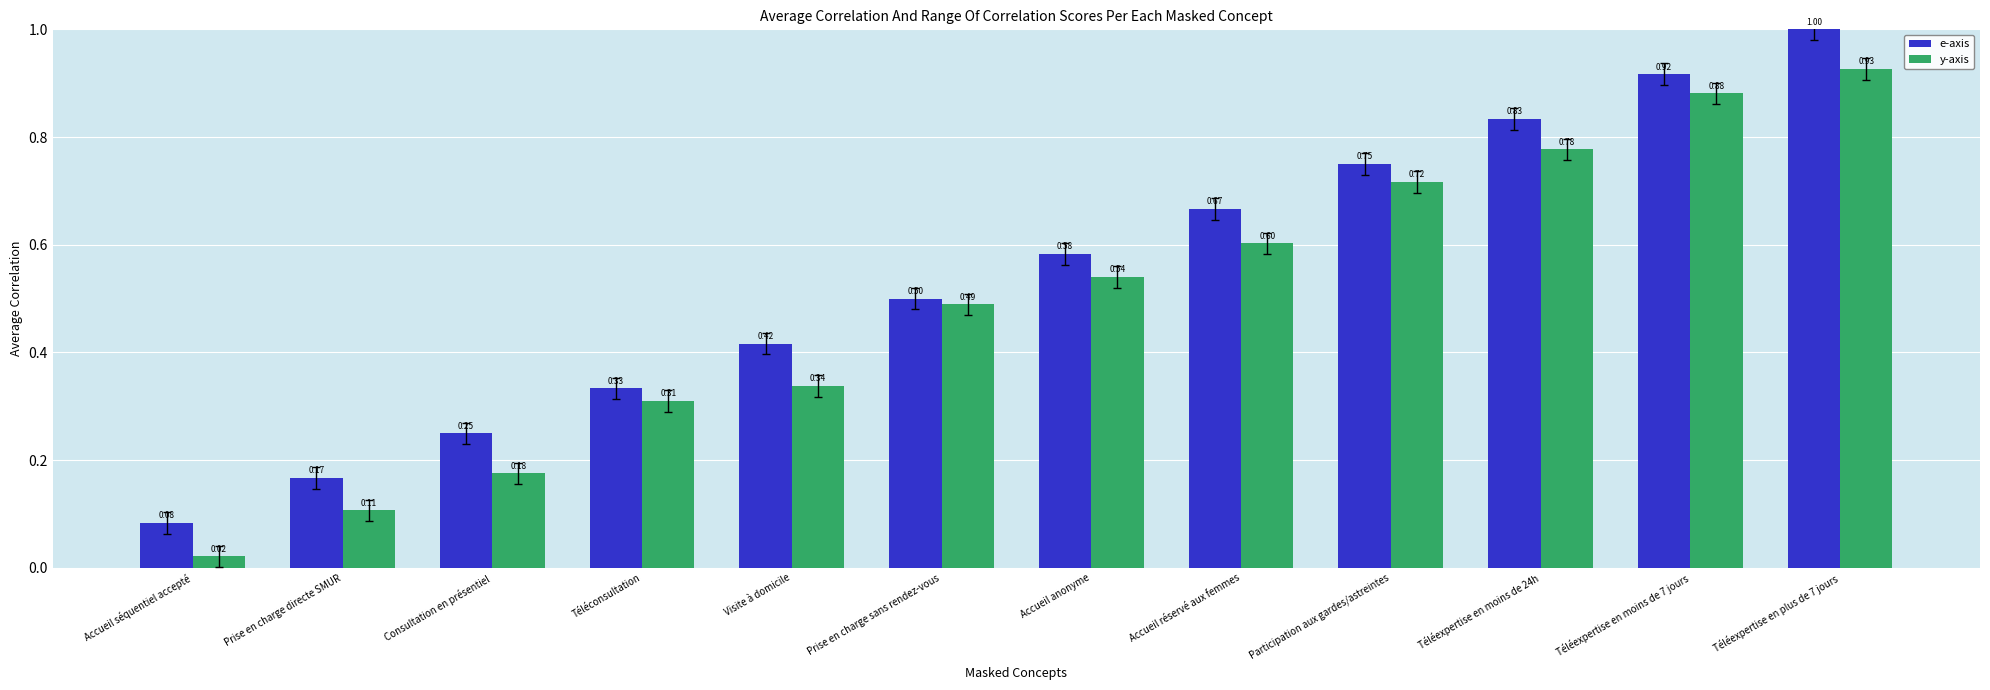

Reading right to left, extract all data points from this chart.

e-axis: 1.0	0.9	0.8	0.8	0.7	0.6	0.5	0.4	0.3	0.2	0.2	0.1
y-axis: 0.9	0.9	0.8	0.7	0.6	0.5	0.5	0.3	0.3	0.2	0.1	0.0